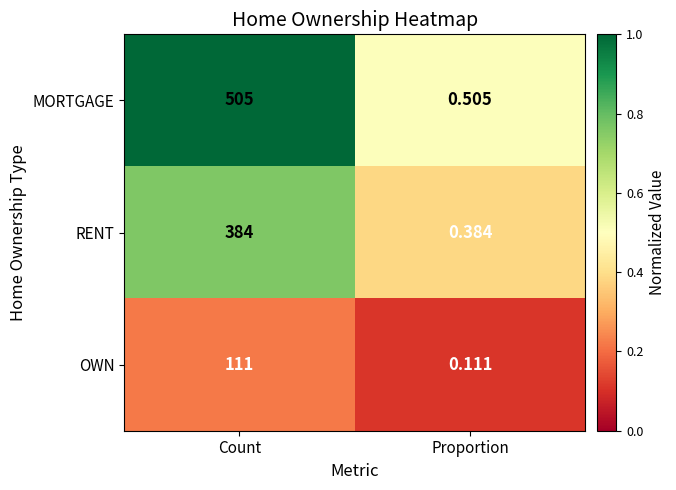

Rank the series by their maximum value, from highest to lowest.

MORTGAGE, RENT, OWN